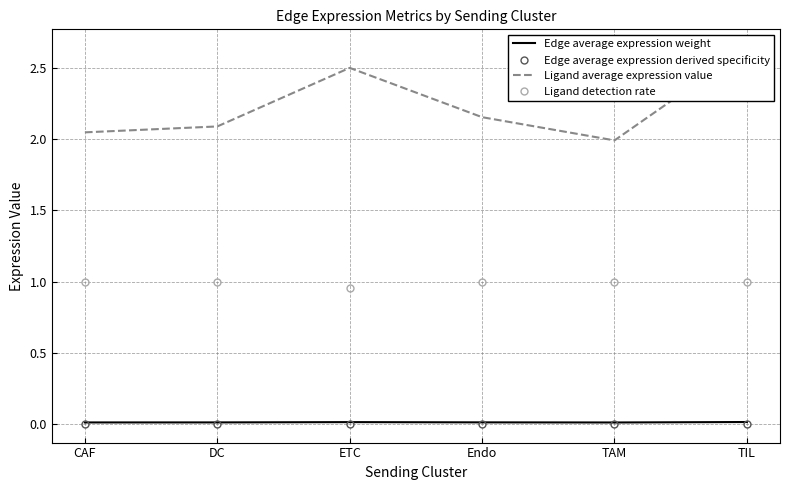

Reading left to right, what are all the values shown in this chart?

Edge average expression weight: CAF=0.0	DC=0.0	ETC=0.0	Endo=0.0	TAM=0.0	TIL=0.0
Edge average expression derived specificity: CAF=0.0	DC=0.0	ETC=0.0	Endo=0.0	TAM=0.0	TIL=0.0
Ligand average expression value: CAF=2.0	DC=2.1	ETC=2.5	Endo=2.2	TAM=2.0	TIL=2.6
Ligand detection rate: CAF=1.0	DC=1.0	ETC=1.0	Endo=1.0	TAM=1.0	TIL=1.0